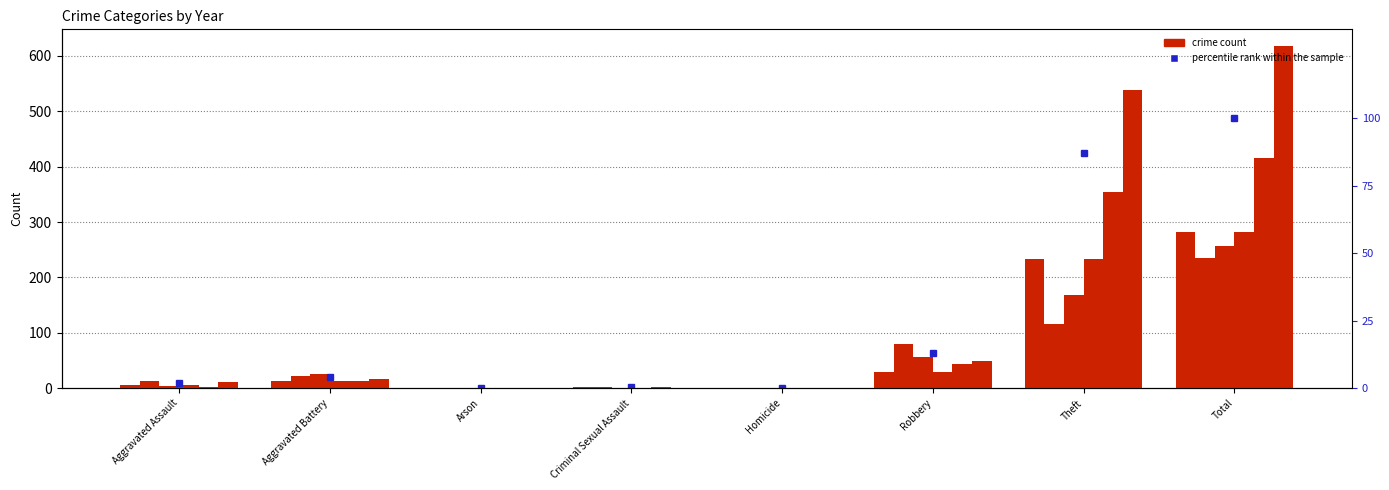

At which category is the sum across all series the highest?

Total